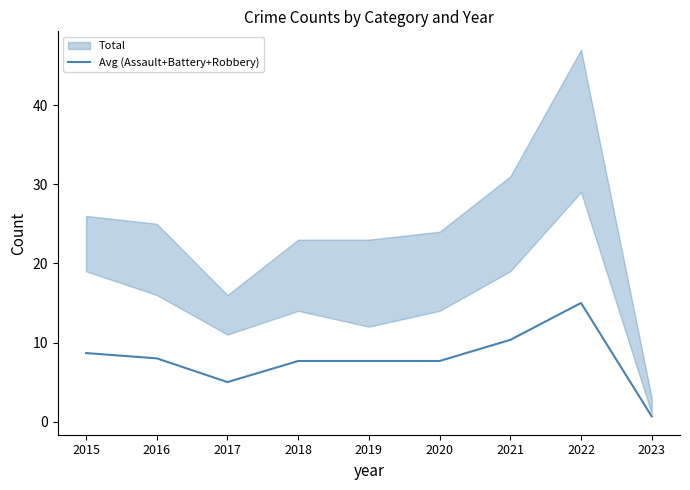

What is the difference between the second highest and minimum values?

9.7